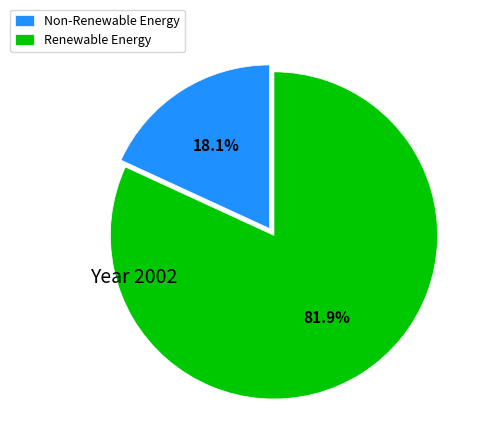

Which category accounts for the majority?

Renewable Energy